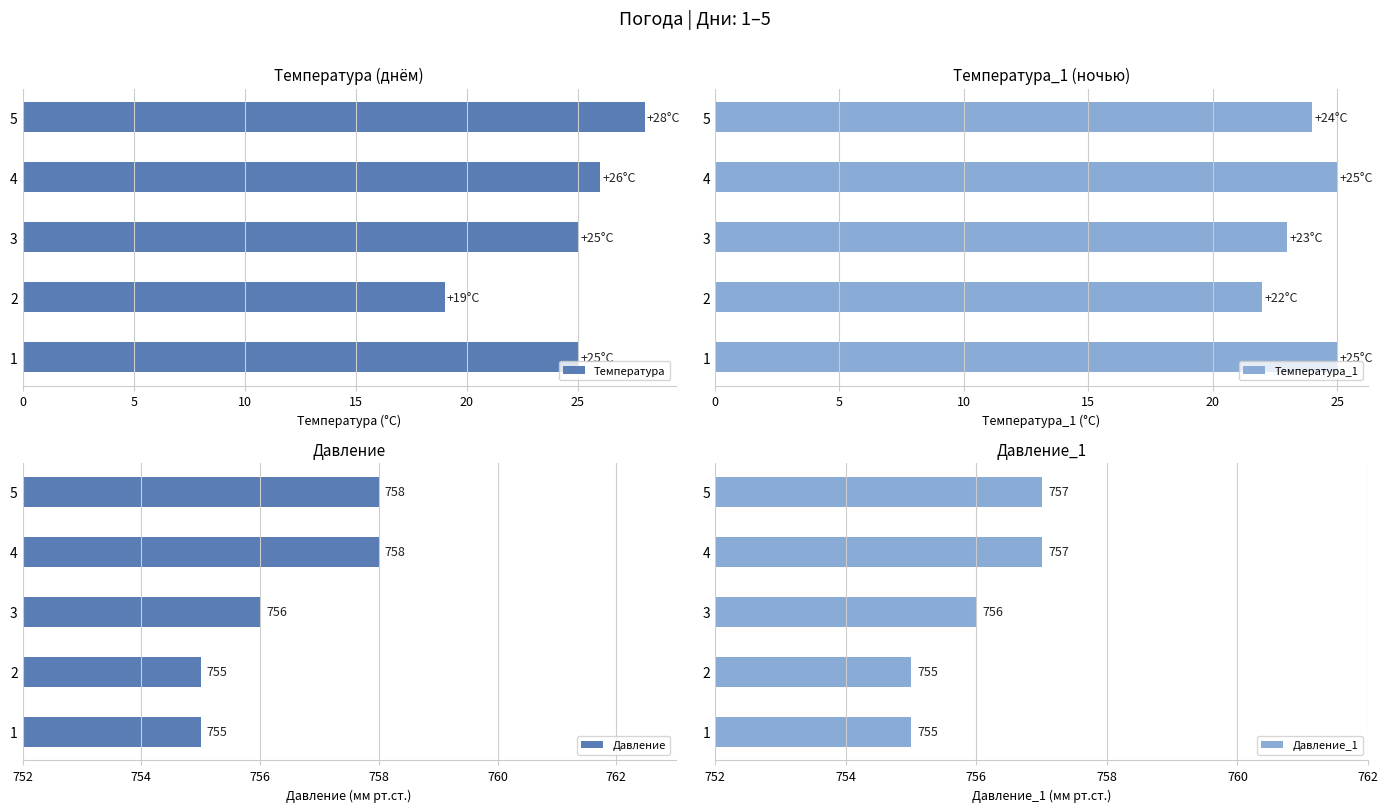

Which series has the largest range (max minus min)?

Температура